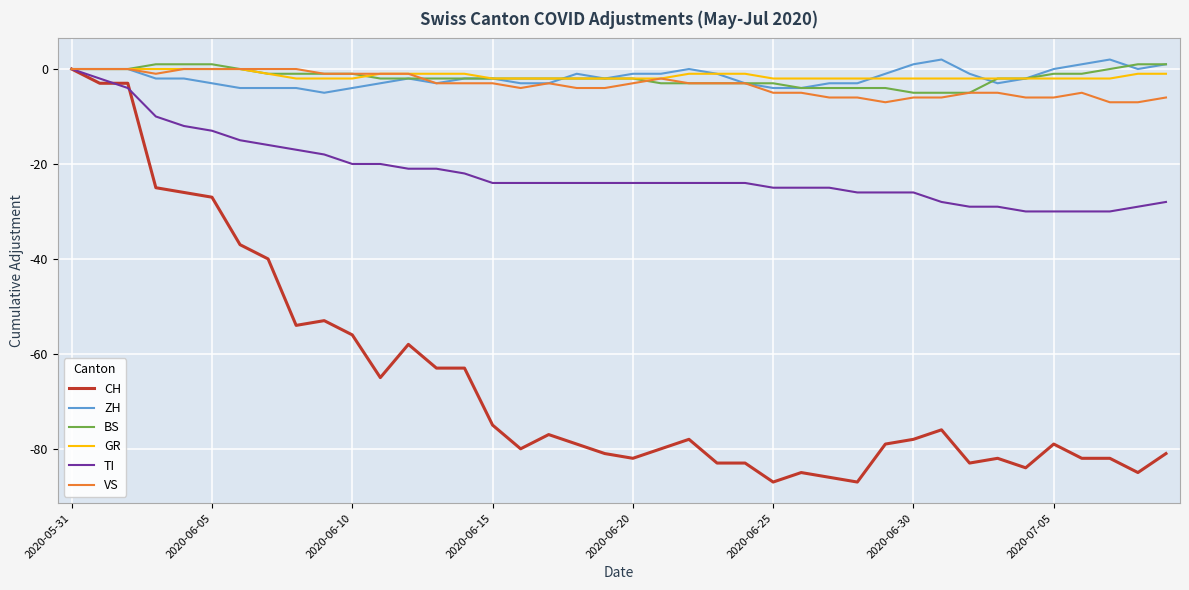

What is the minimum value shown in the chart?

-87